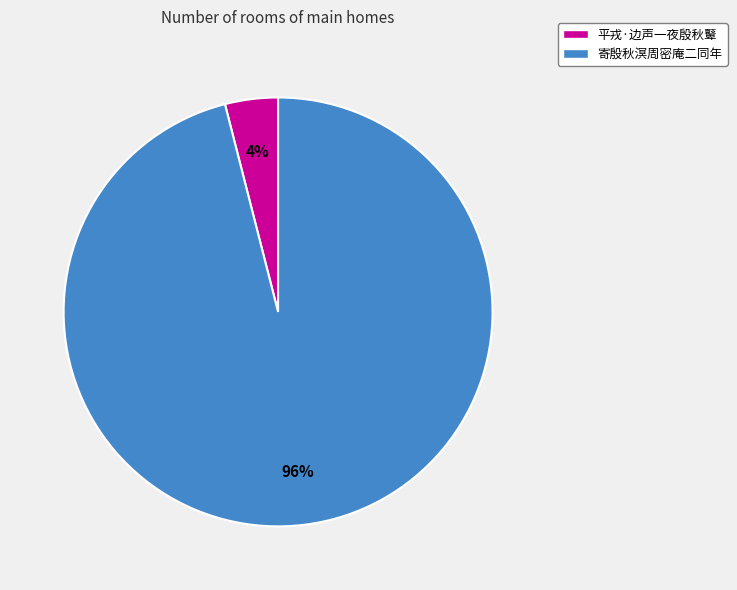

Which category has the smallest portion of the pie?

平戎·边声一夜殷秋鼙